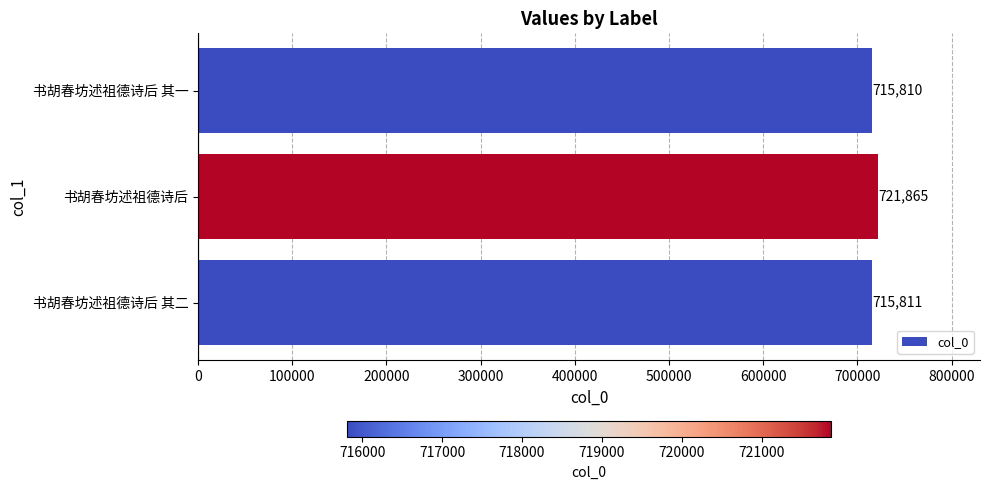

Reading bottom to top, what are all the values shown in this chart?

715811	721865	715810